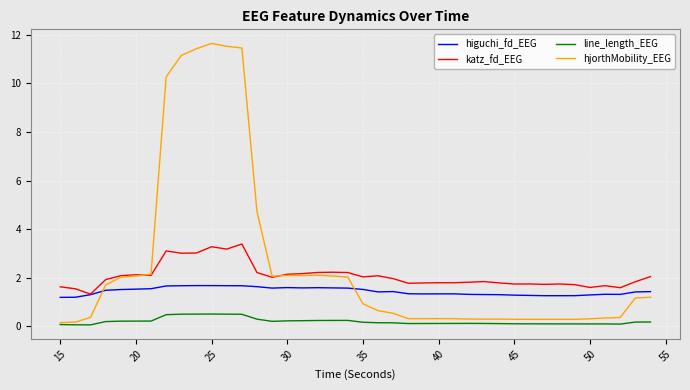

Which series has the largest range (max minus min)?

hjorthMobility_EEG